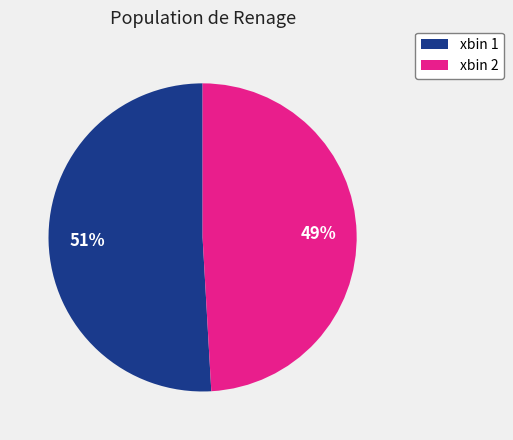

Is there any slice that represents more than half of the pie?

Yes